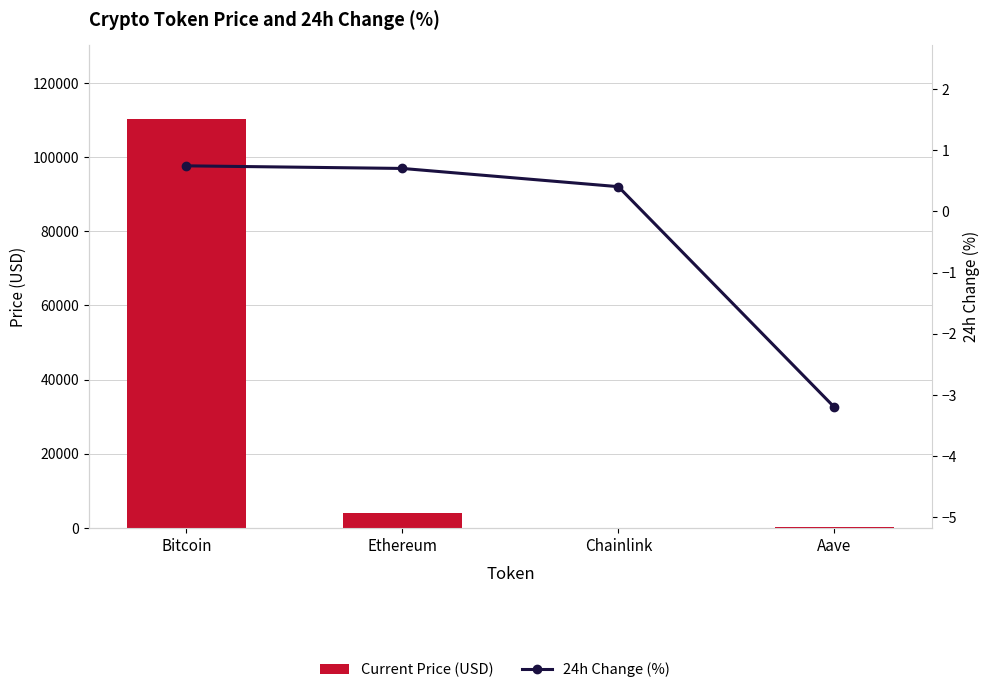

List the series in order of their peak value, lowest first.

24h Change (%), Current Price (USD)